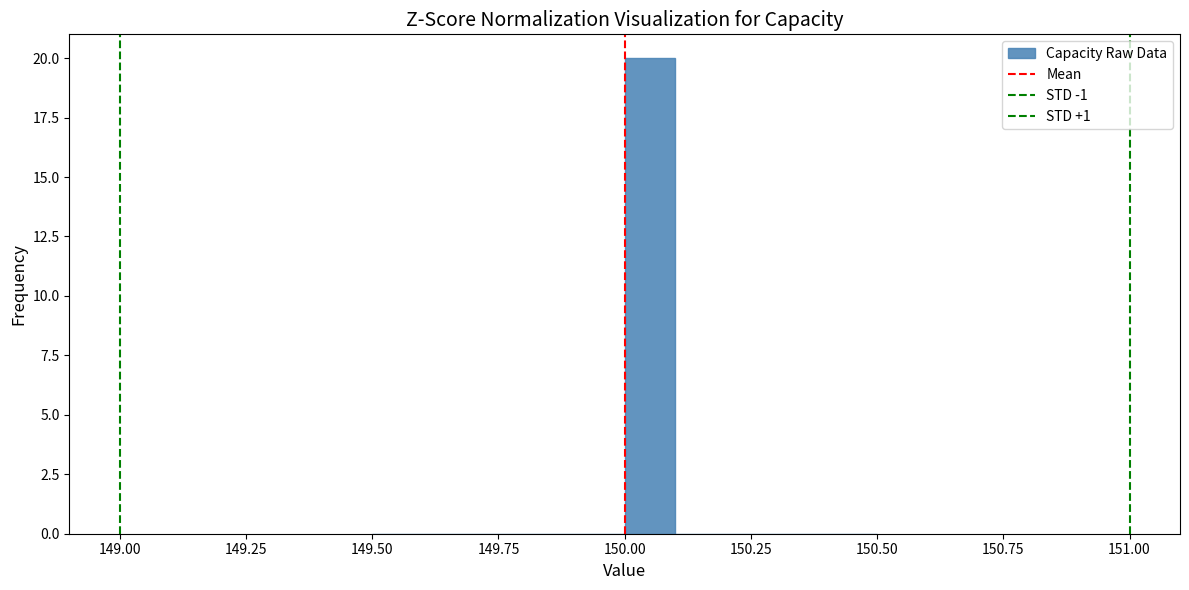

Read against the x-axis, roughly where is the centre of the tallest bar?

150.05